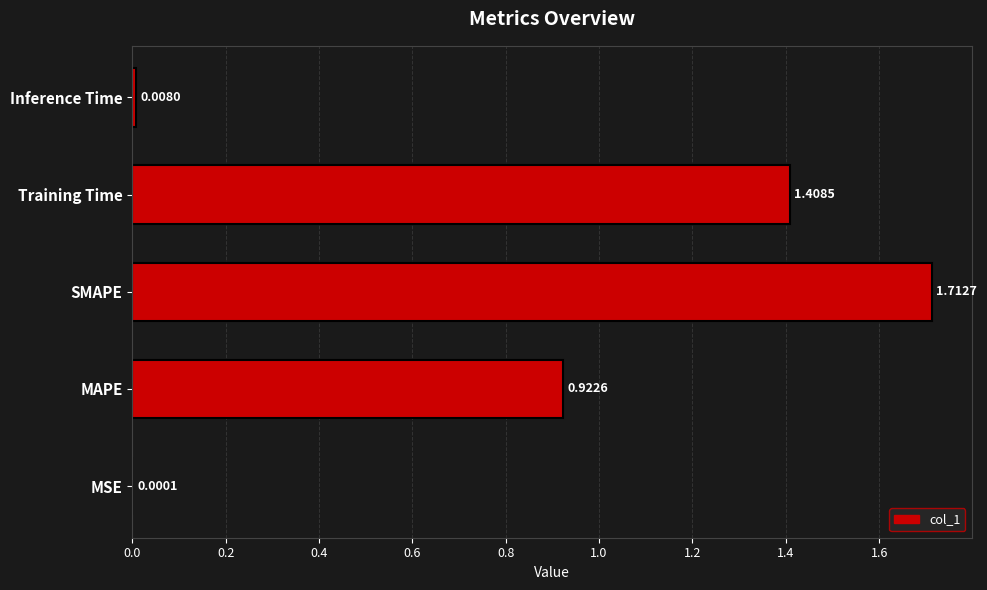

At which category does the chart reach its peak across all series?

SMAPE